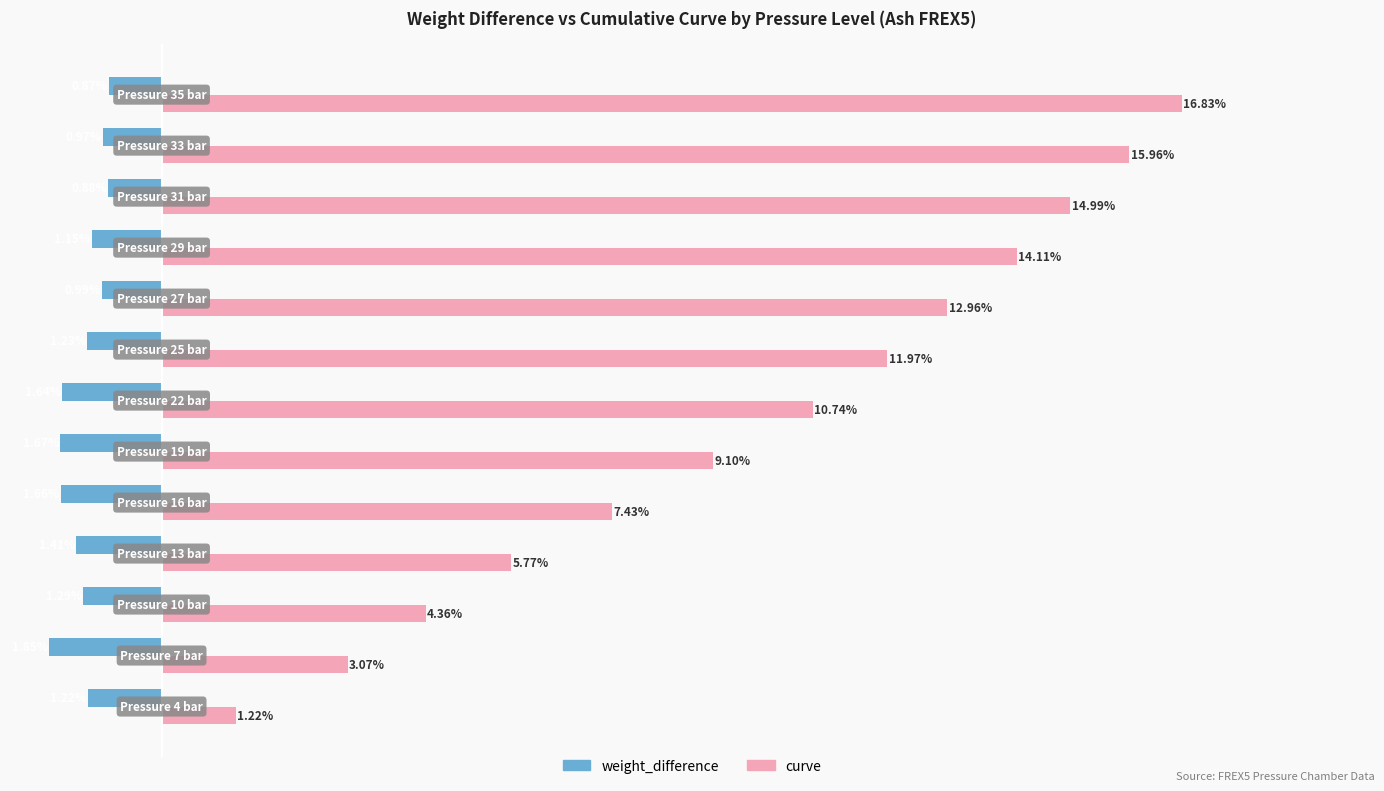

Which series has the widest spread of values?

curve